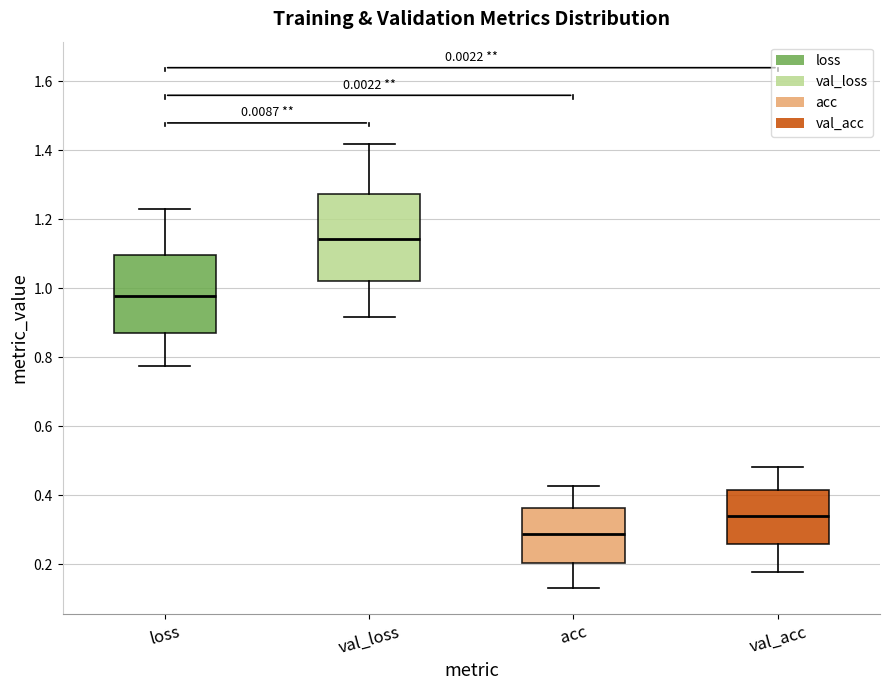

Which box's median line is the highest?

val_loss